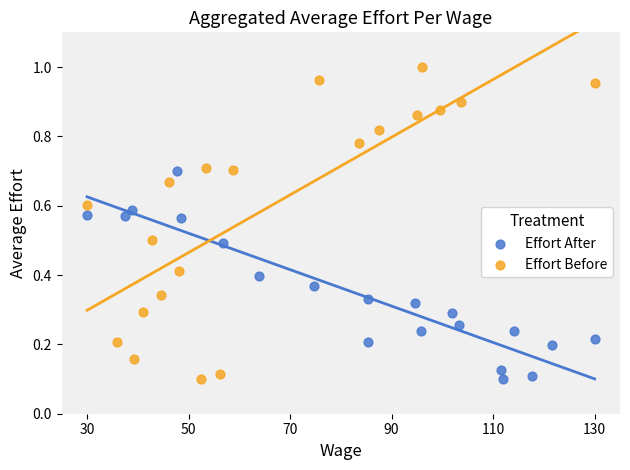

Which series has the widest spread of Y values?

Effort Before